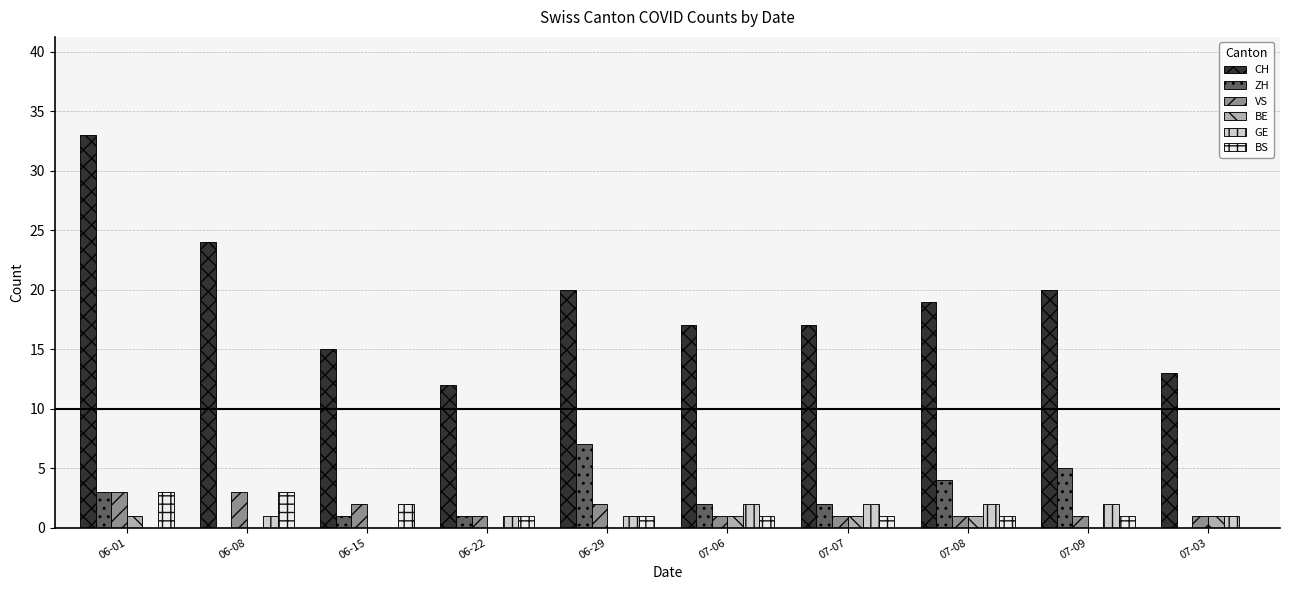

Between 07-06 and 07-03, which series saw the biggest shift?

CH